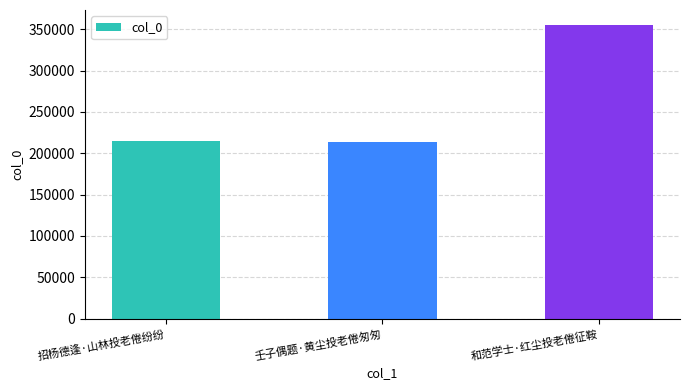

Is it true that the value at 壬子偶题·黄尘投老倦匆匆 is 85160?

False